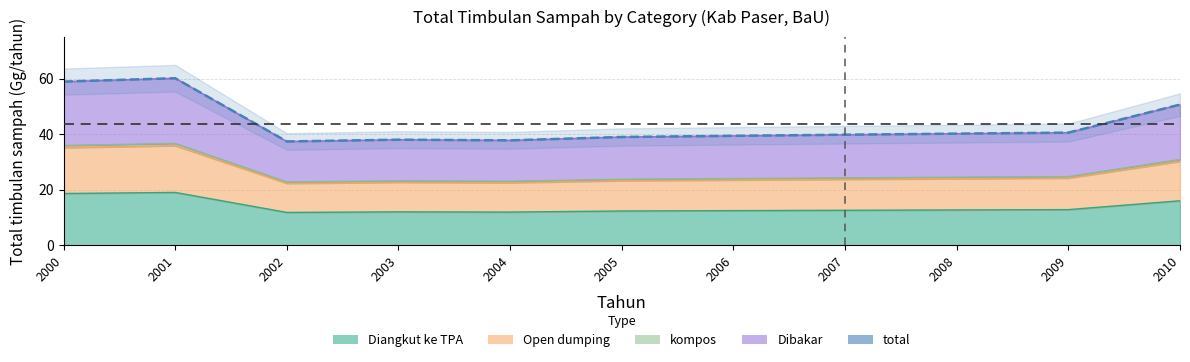

Which label corresponds to the largest value in the chart?

2001